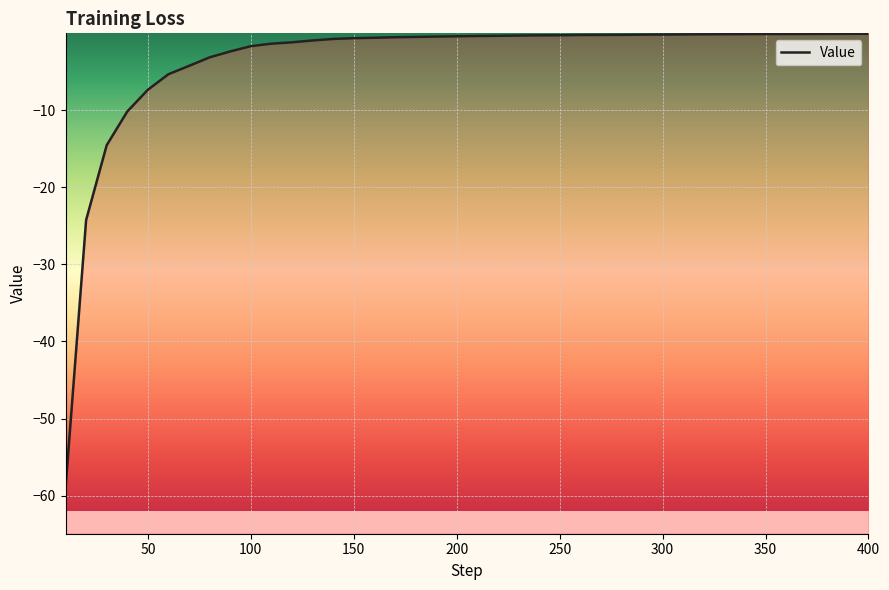

Count the number of data series in this chart.

1